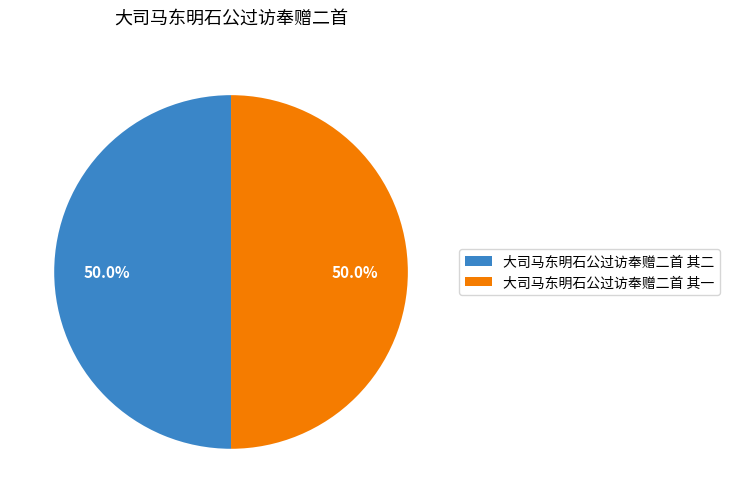

To the nearest percent, what percentage of the pie is 大司马东明石公过访奉赠二首 其一?

50%